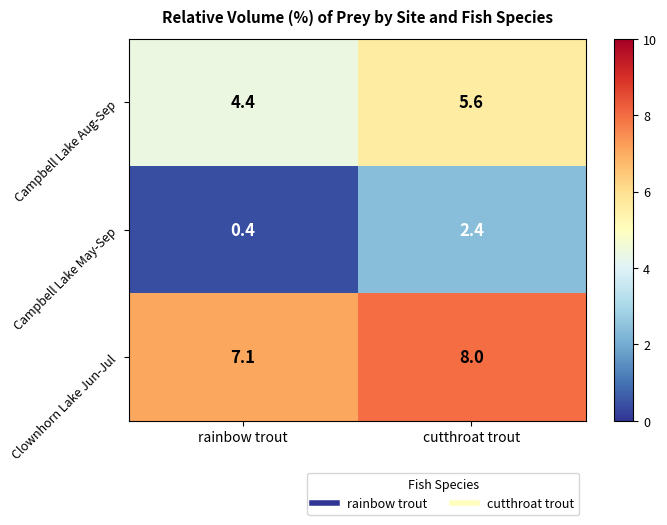

What is the spread (max minus min) of values at rainbow trout?

6.7